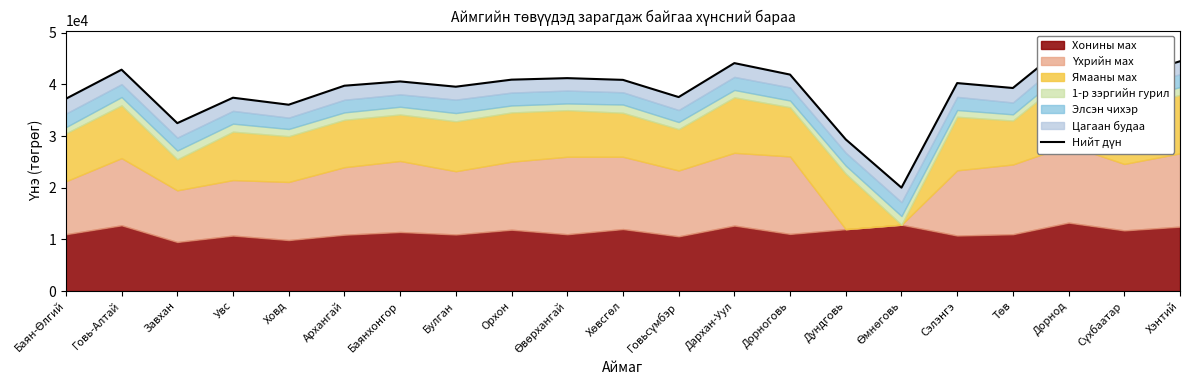

What is the change in value from Өмнөговь to Сүхбаатар?

+21131.5